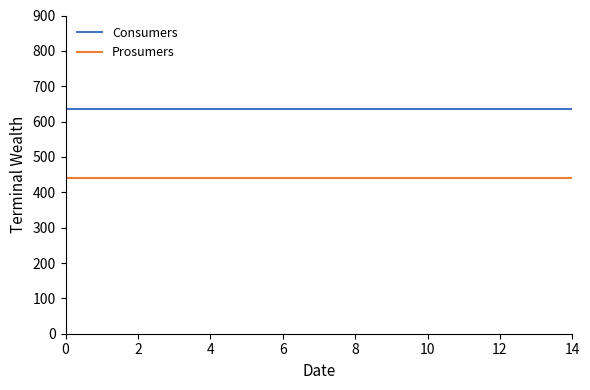

List the series in order of their peak value, highest first.

Consumers, Prosumers